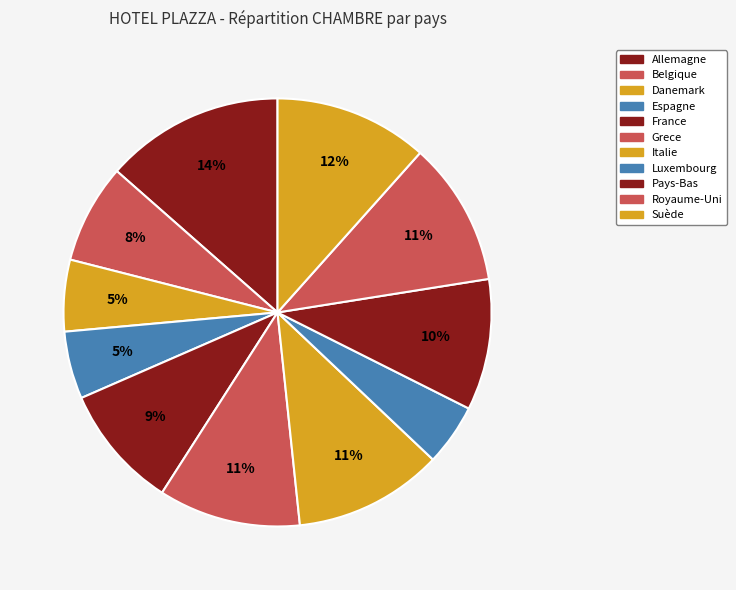

Is there any slice that represents more than half of the pie?

No